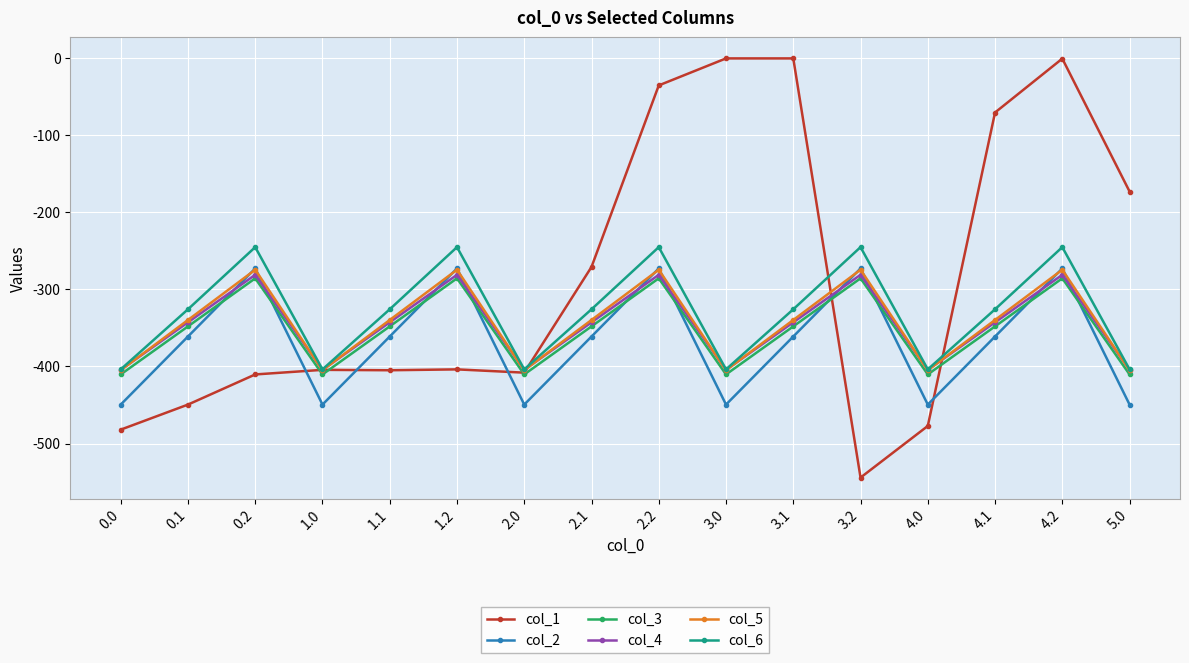

What is the difference between the maximum and minimum values in the col_6 series?

158.7